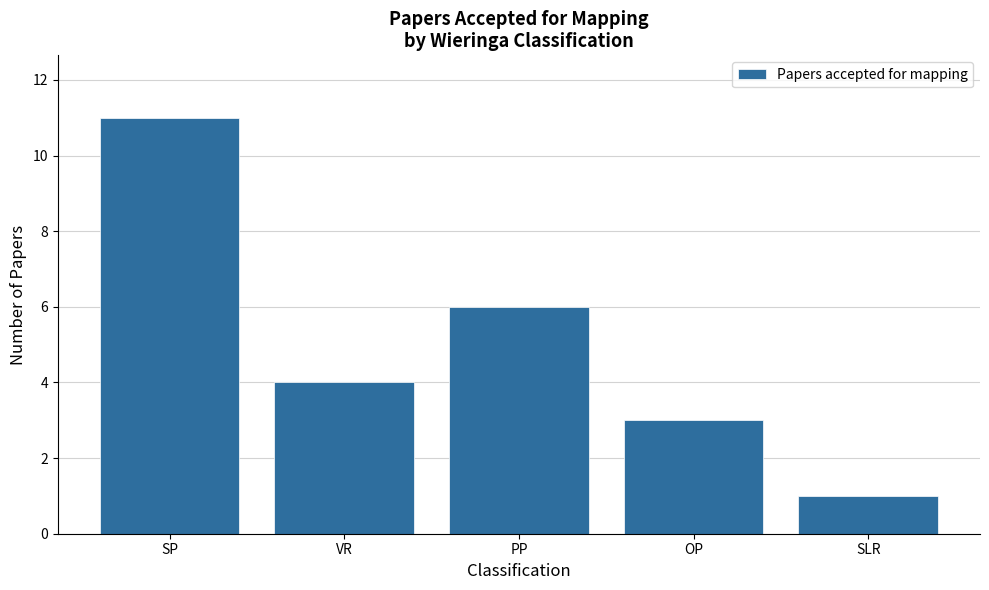

Which label corresponds to the smallest value in the chart?

SLR